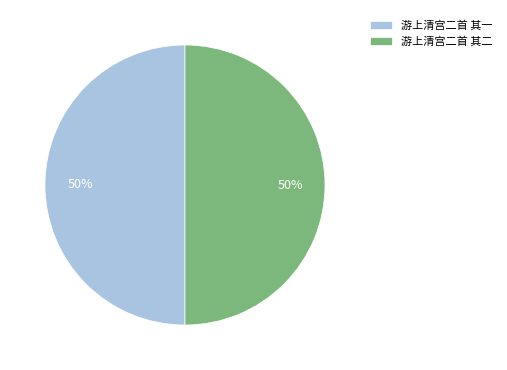

To the nearest percent, what portion does 游上清宫二首 其二 represent?

50%